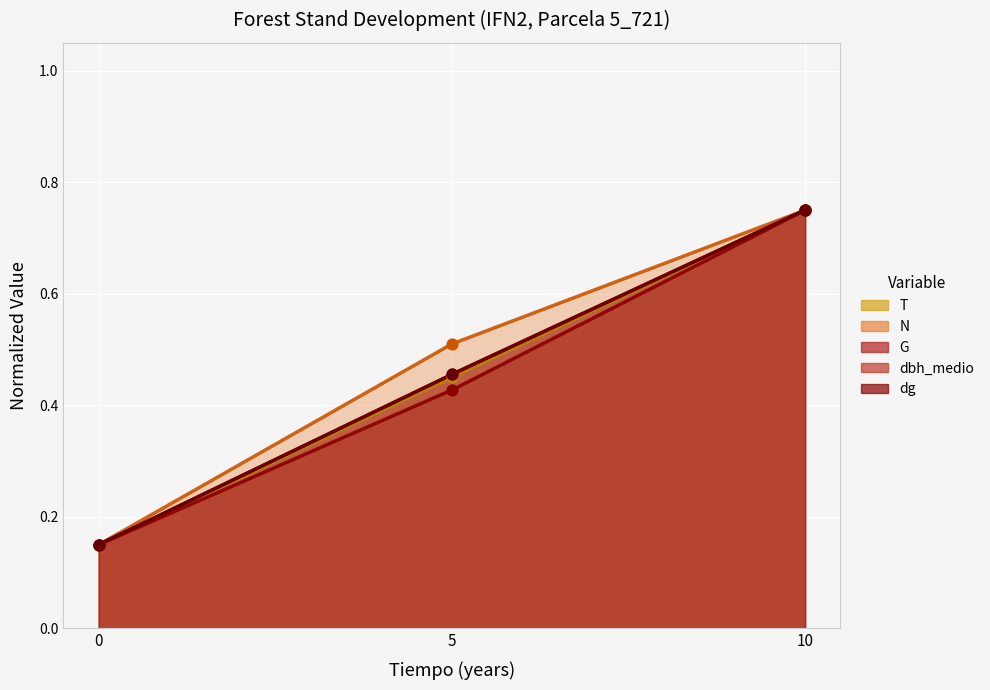

Which series reaches the maximum Y coordinate?

T